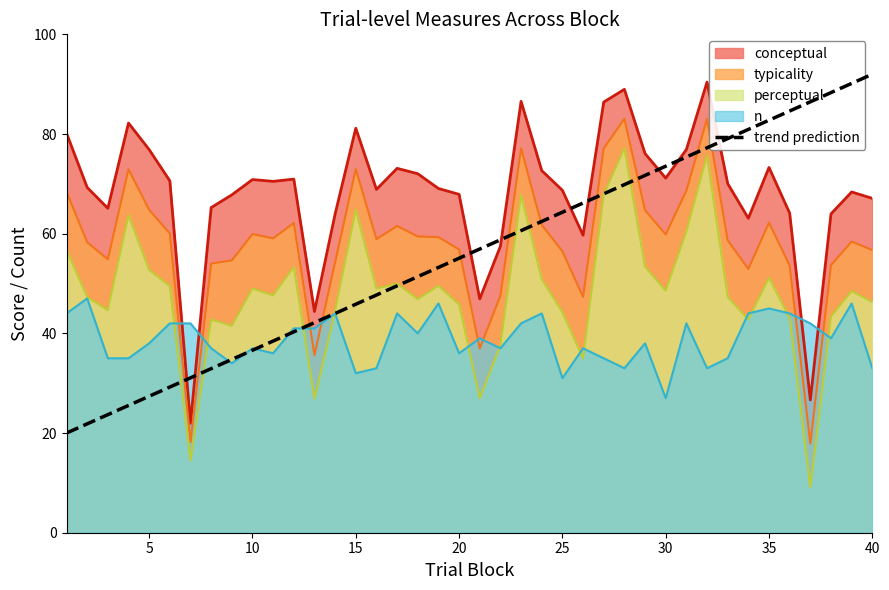

What is the maximum value for trend prediction?

92.0